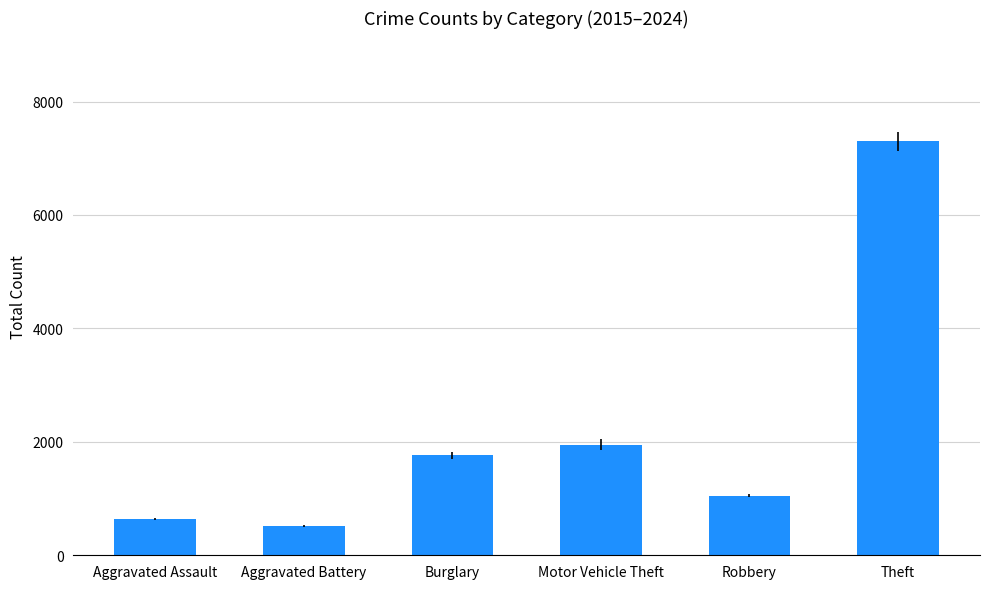

Which label corresponds to the largest value in the chart?

Theft